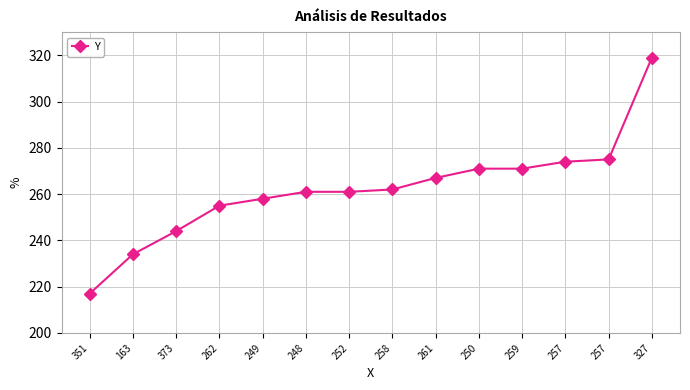

What is the label of the 7th point from the left?

252